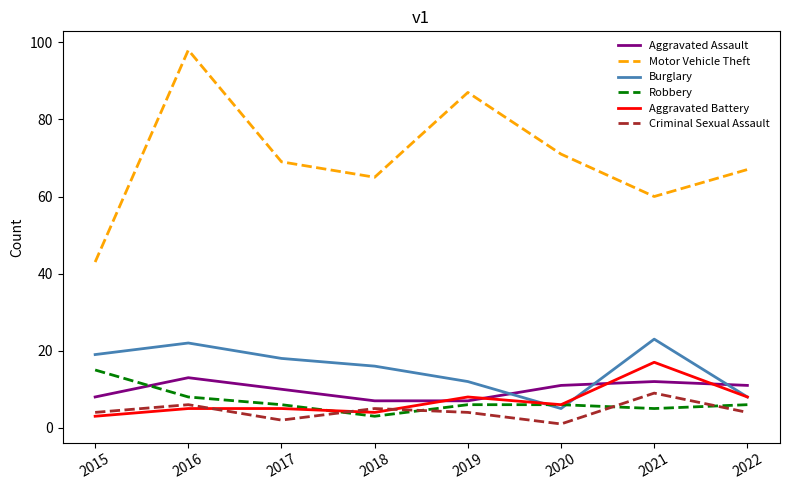

What is the difference between the maximum and minimum values in the Robbery series?

12